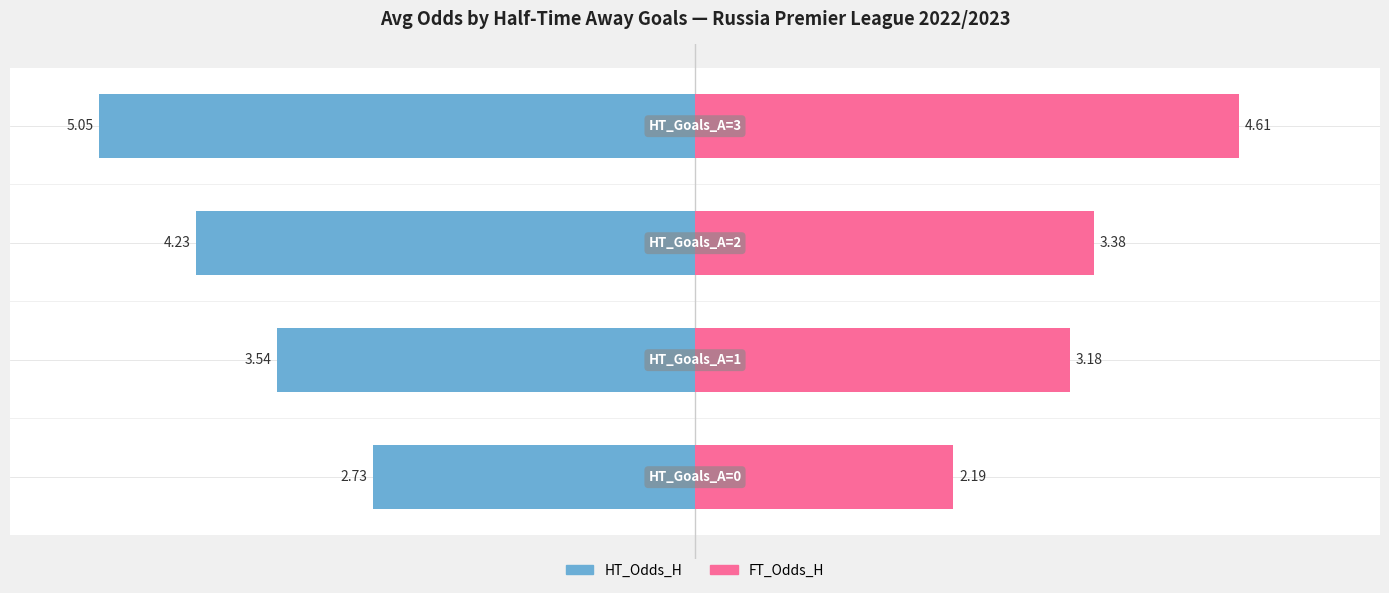

What is the maximum value shown in the chart?

5.0